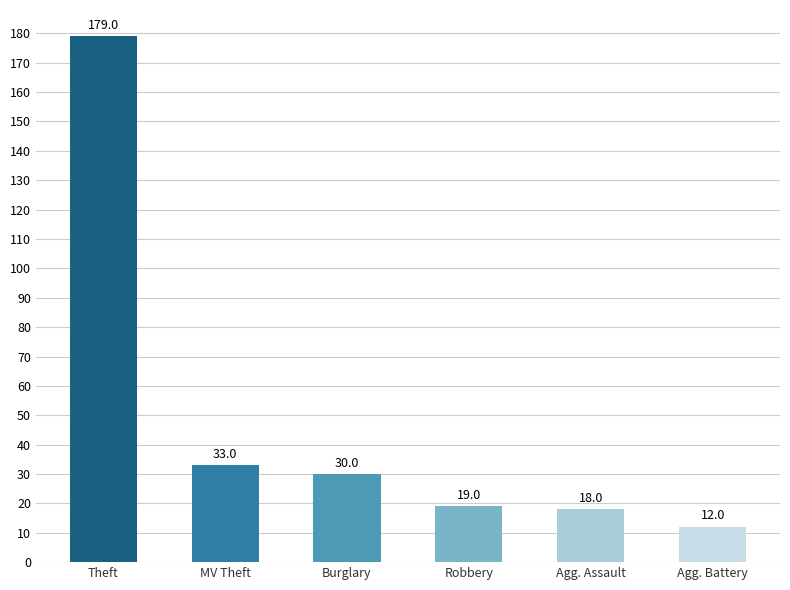

Approximately how many times larger is the value at Robbery compared to Agg. Battery?

1.6